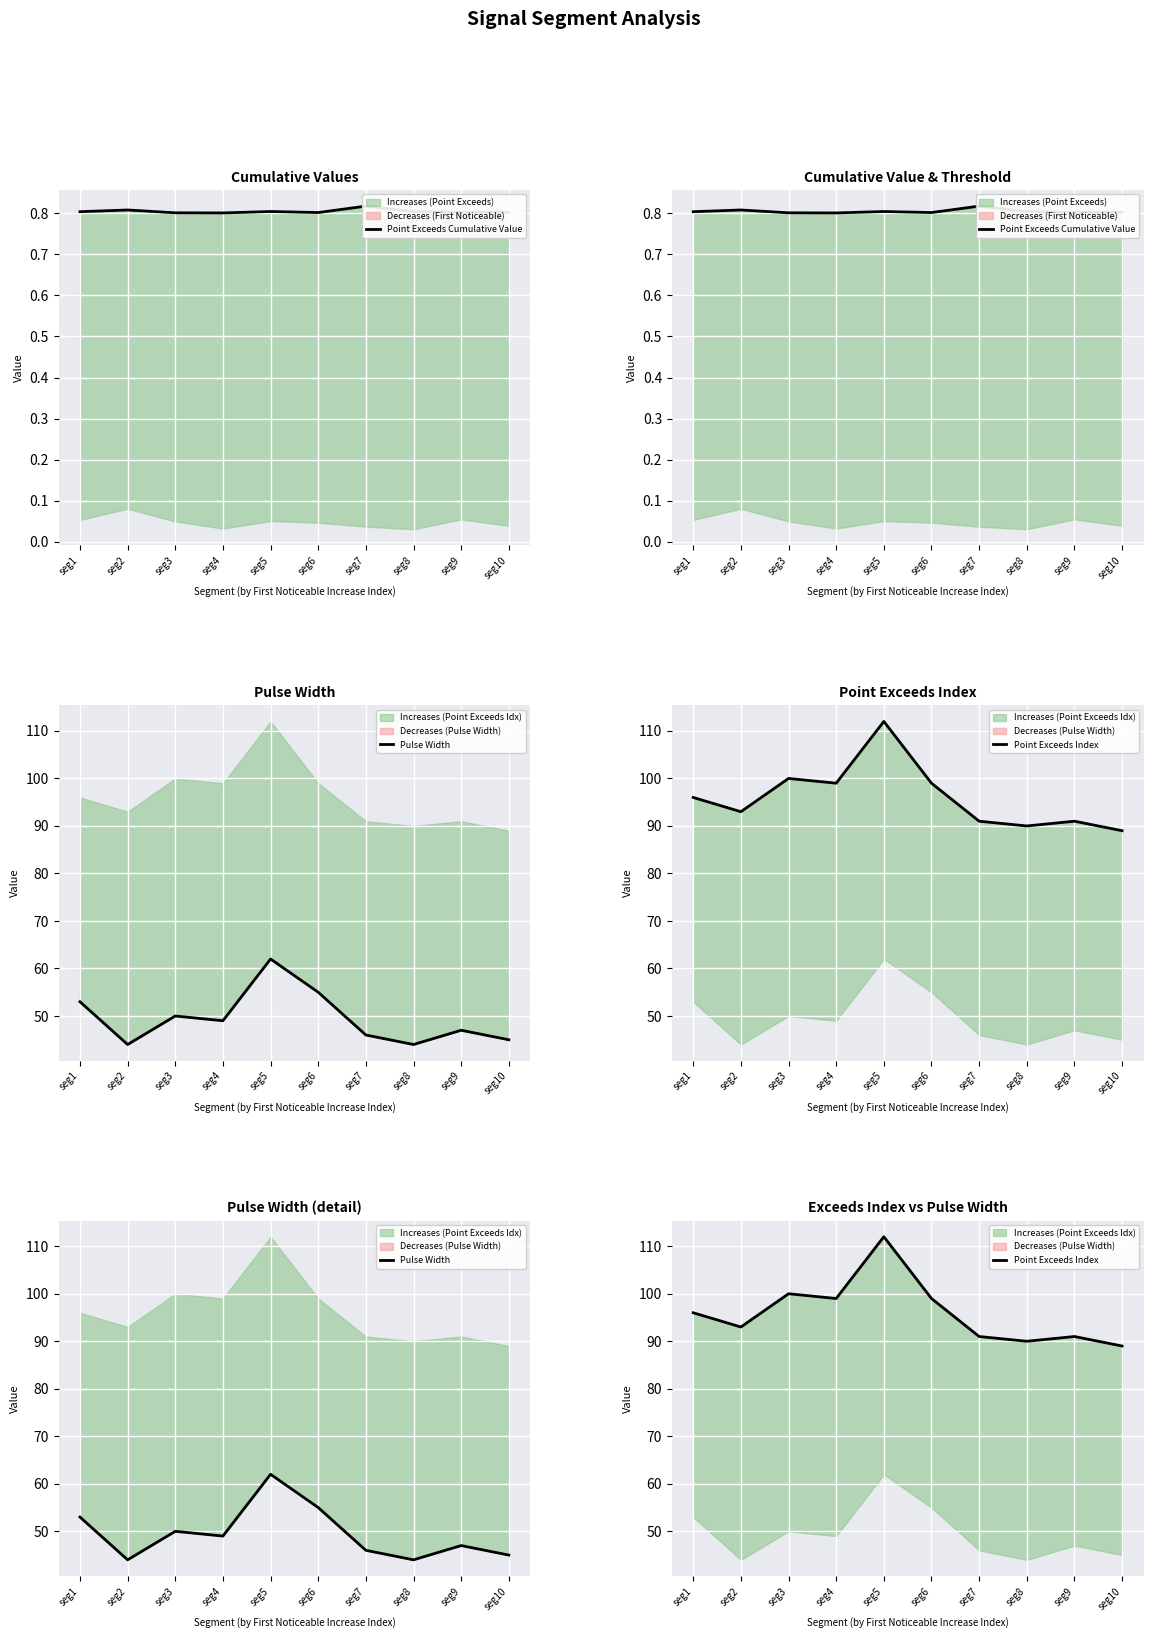

What is the difference between the maximum and minimum values in the Pulse Width series?

18.0